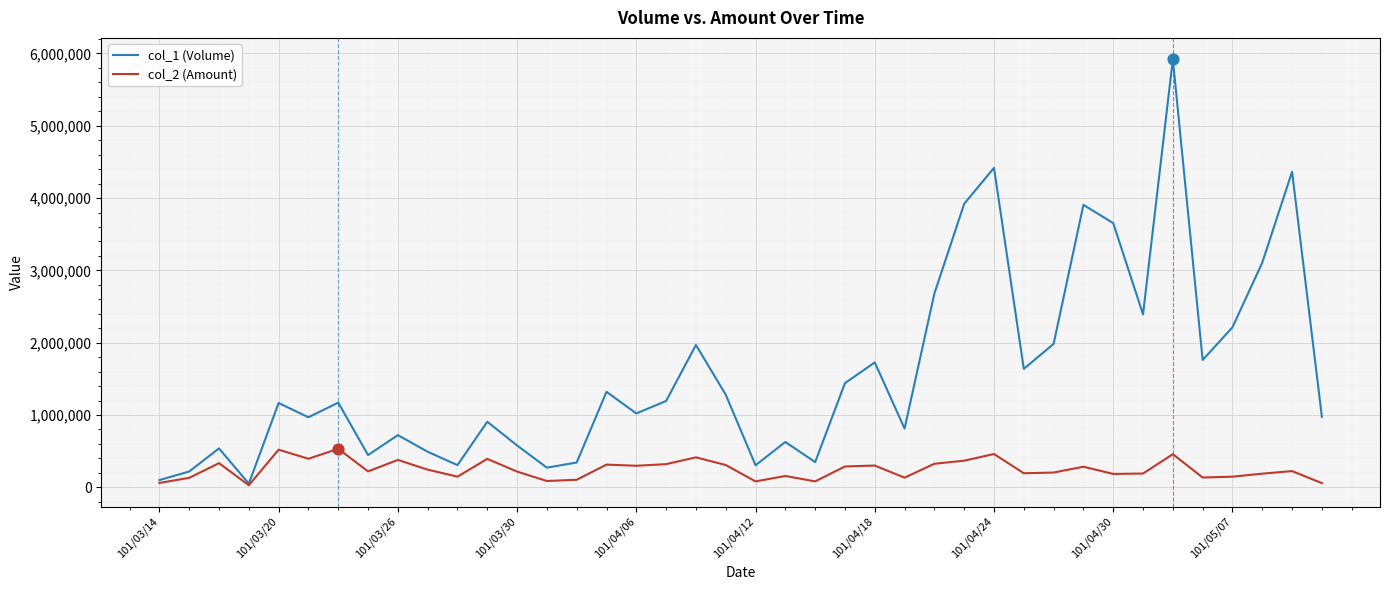

Which series has the largest total across all categories?

col_1 (Volume)